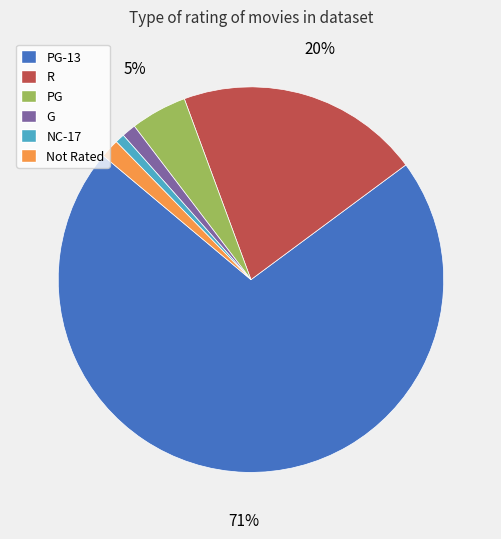

Is there any slice that represents more than half of the pie?

Yes